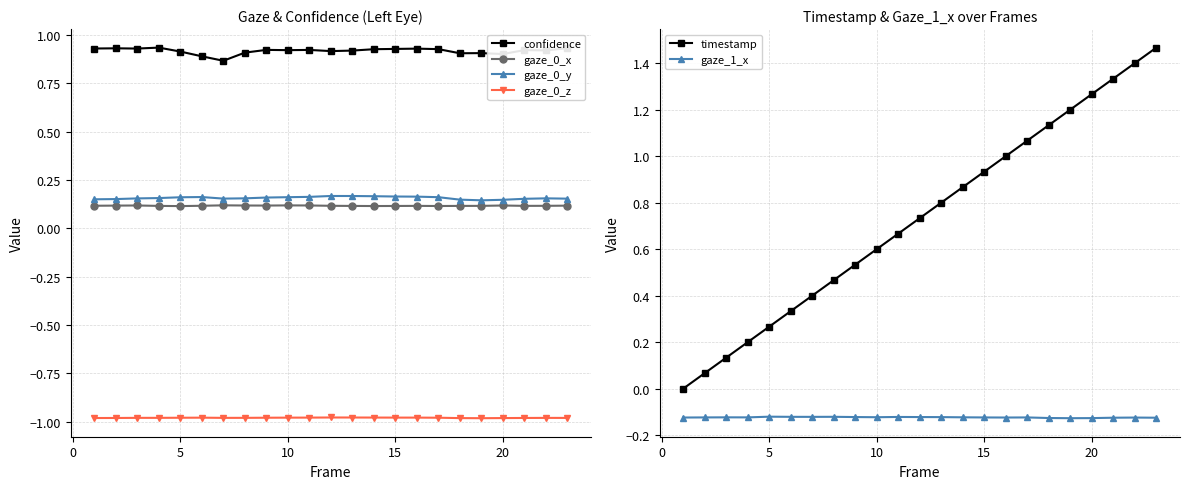

Reading left to right, list all the values displayed in this chart.

confidence: 0.9	0.9	0.9	0.9	0.9	0.9	0.9	0.9	0.9	0.9	0.9	0.9	0.9	0.9	0.9	0.9	0.9	0.9	0.9	0.9	0.9	0.9	0.9
gaze_0_x: 0.1	0.1	0.1	0.1	0.1	0.1	0.1	0.1	0.1	0.1	0.1	0.1	0.1	0.1	0.1	0.1	0.1	0.1	0.1	0.1	0.1	0.1	0.1
gaze_0_y: 0.2	0.2	0.2	0.2	0.2	0.2	0.2	0.2	0.2	0.2	0.2	0.2	0.2	0.2	0.2	0.2	0.2	0.1	0.1	0.1	0.2	0.2	0.2
gaze_0_z: -1.0	-1.0	-1.0	-1.0	-1.0	-1.0	-1.0	-1.0	-1.0	-1.0	-1.0	-1.0	-1.0	-1.0	-1.0	-1.0	-1.0	-1.0	-1.0	-1.0	-1.0	-1.0	-1.0
timestamp: 0.0	0.1	0.1	0.2	0.3	0.3	0.4	0.5	0.5	0.6	0.7	0.7	0.8	0.9	0.9	1.0	1.1	1.1	1.2	1.3	1.3	1.4	1.5
gaze_1_x: -0.1	-0.1	-0.1	-0.1	-0.1	-0.1	-0.1	-0.1	-0.1	-0.1	-0.1	-0.1	-0.1	-0.1	-0.1	-0.1	-0.1	-0.1	-0.1	-0.1	-0.1	-0.1	-0.1